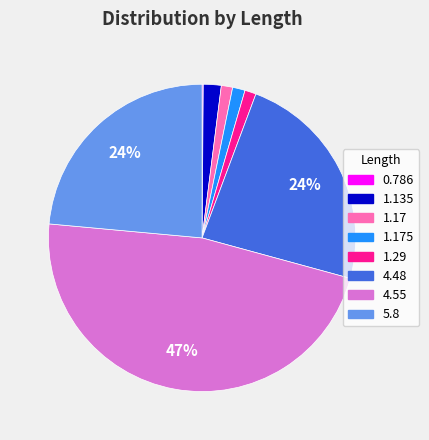

To the nearest percent, what is the difference between the largest and smallest slice percentages?

47%